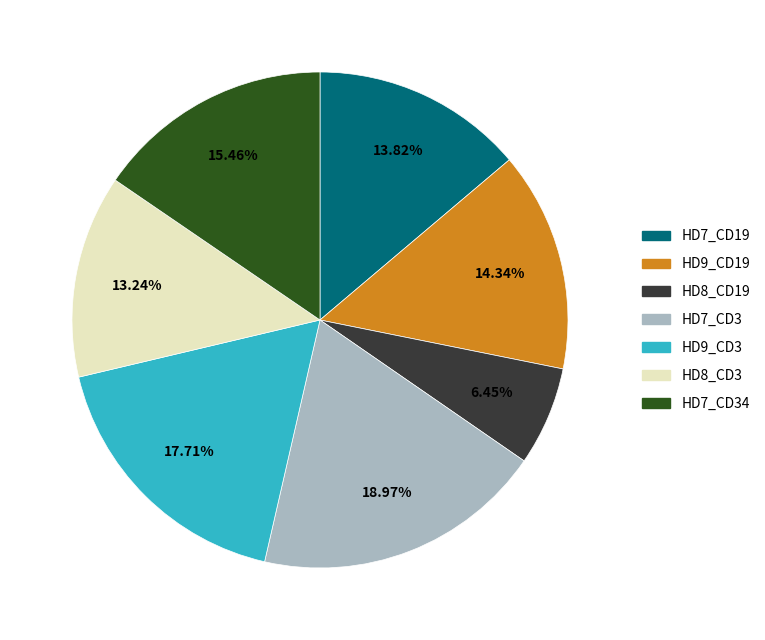

To the nearest percent, what is the difference between the HD8_CD19 and HD9_CD3 slice percentages?

11%